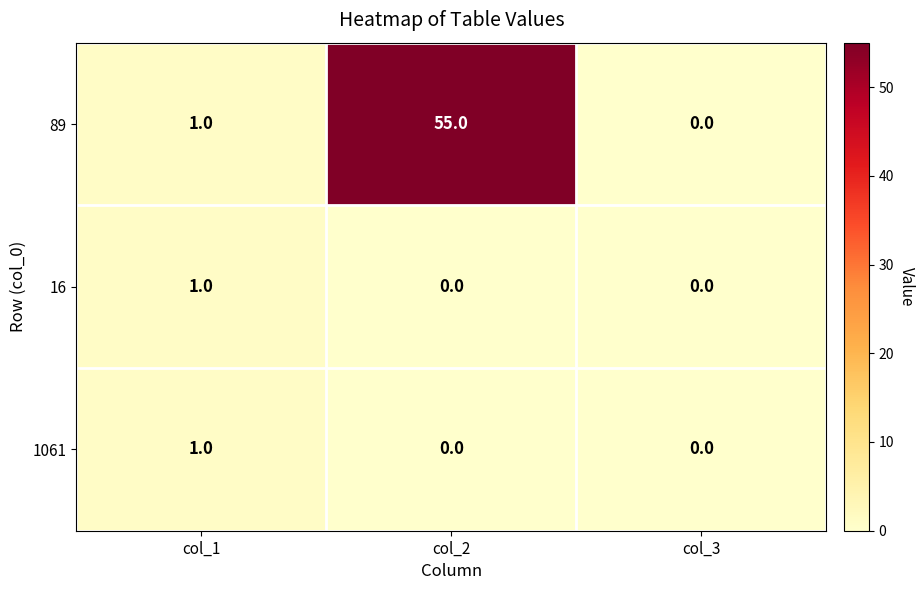

How many positive values does the 1061 series have?

1